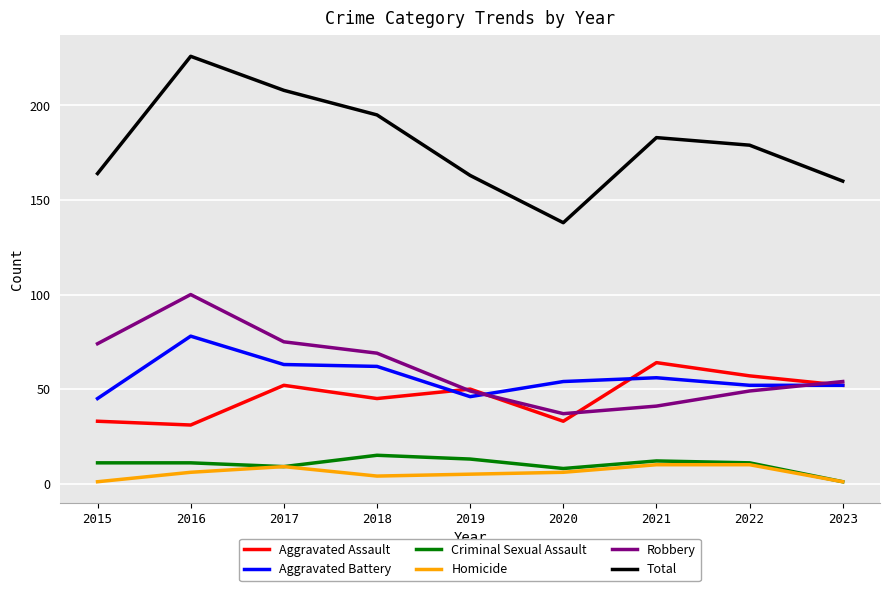

Reading left to right, list all the values displayed in this chart.

Aggravated Assault: 33	31	52	45	50	33	64	57	52
Aggravated Battery: 45	78	63	62	46	54	56	52	52
Criminal Sexual Assault: 11	11	9	15	13	8	12	11	1
Homicide: 1	6	9	4	5	6	10	10	1
Robbery: 74	100	75	69	49	37	41	49	54
Total: 164	226	208	195	163	138	183	179	160